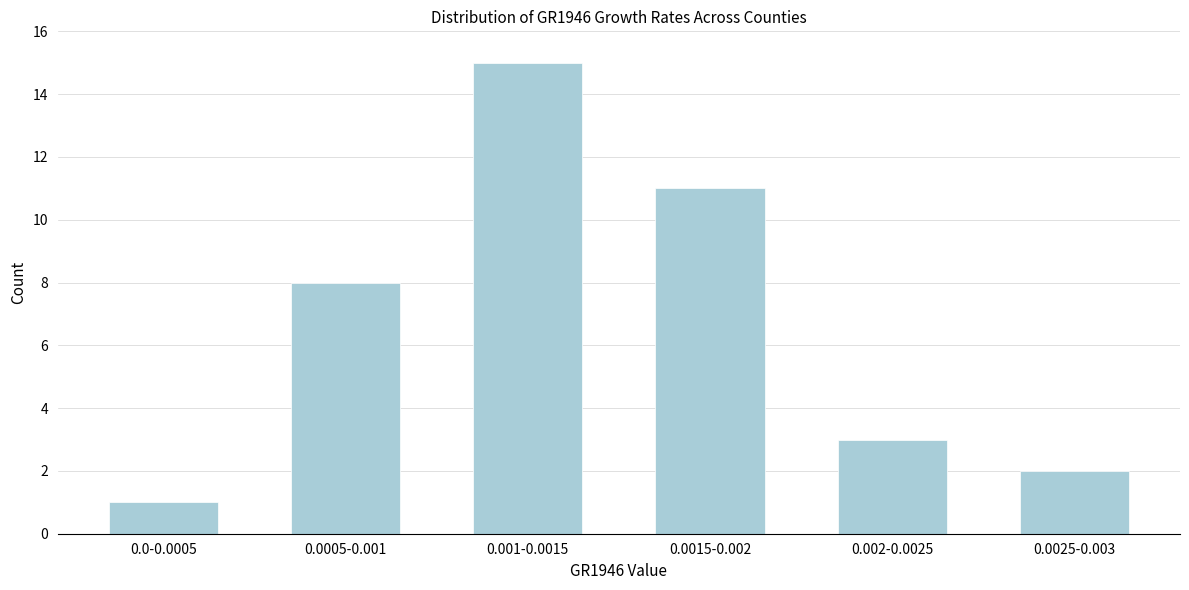

Reading right to left, what are all the values shown in this chart?

0.0025-0.003=2	0.002-0.0025=3	0.0015-0.002=11	0.001-0.0015=15	0.0005-0.001=8	0.0-0.0005=1